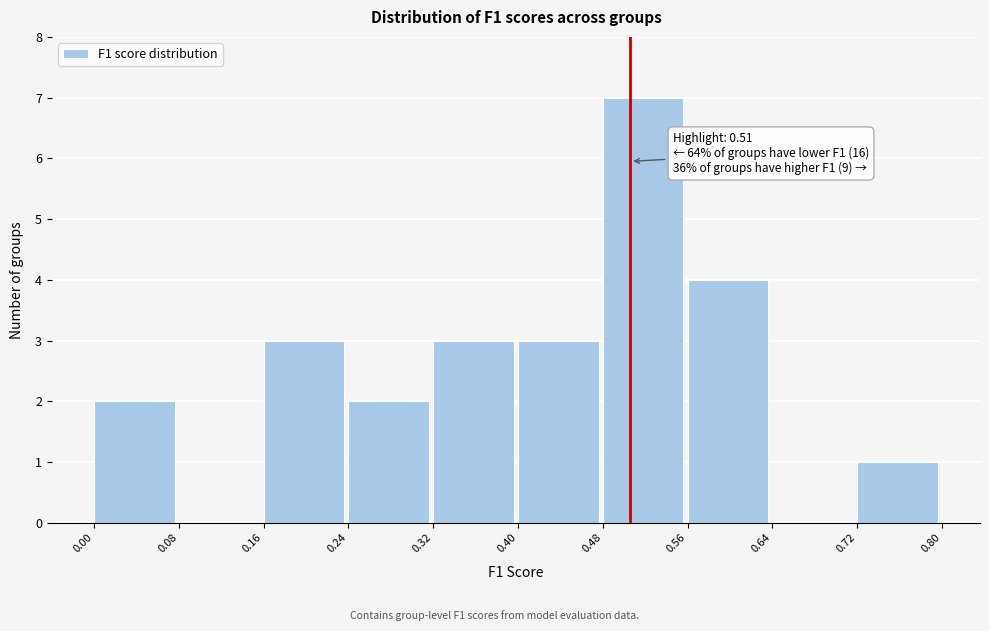

Which range on the x-axis has the tallest bar?

0.48 to 0.56